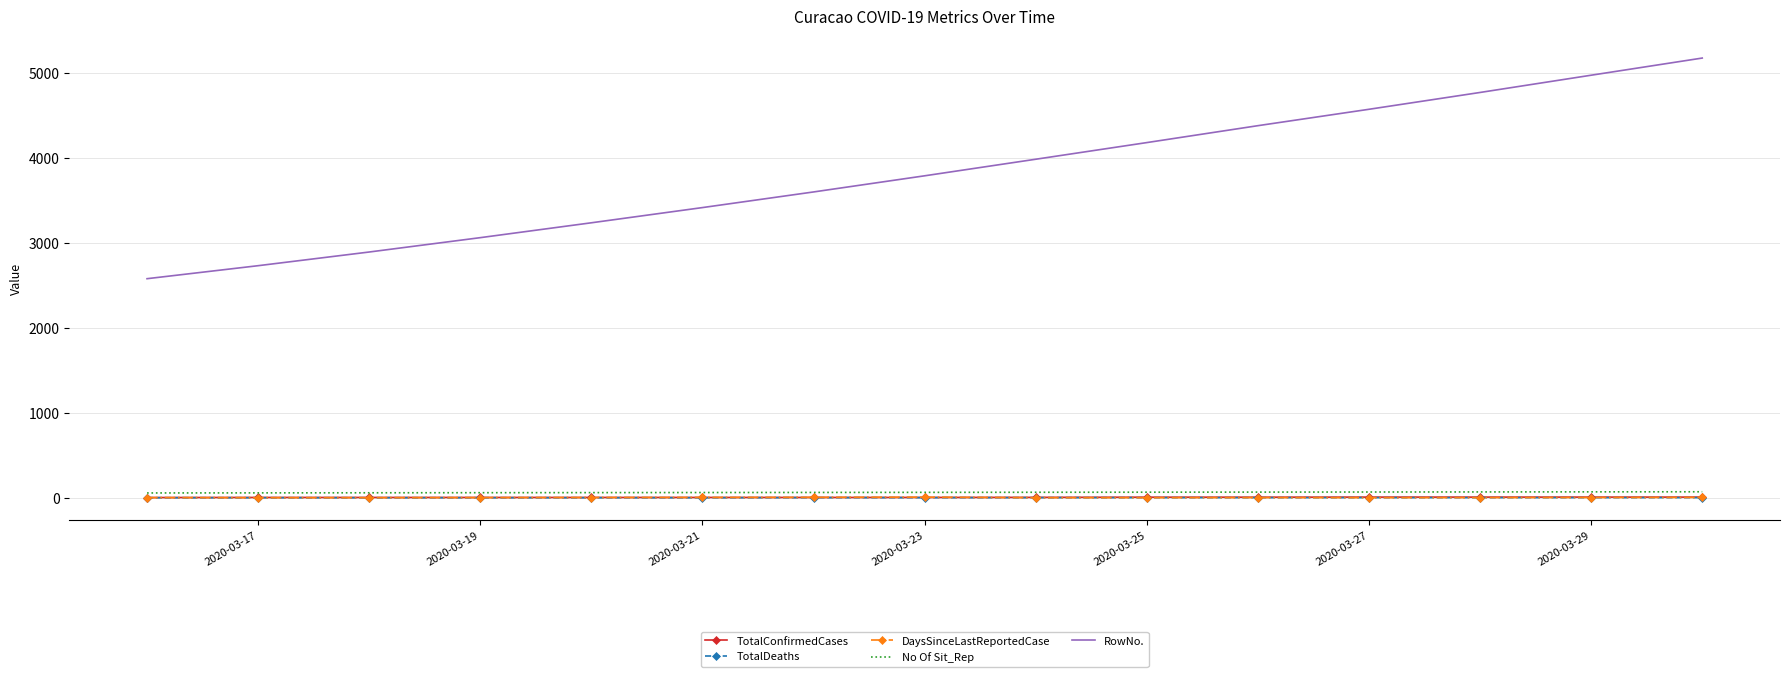

What are all the series names shown in the legend?

TotalConfirmedCases, TotalDeaths, DaysSinceLastReportedCase, No Of Sit_Rep, RowNo.